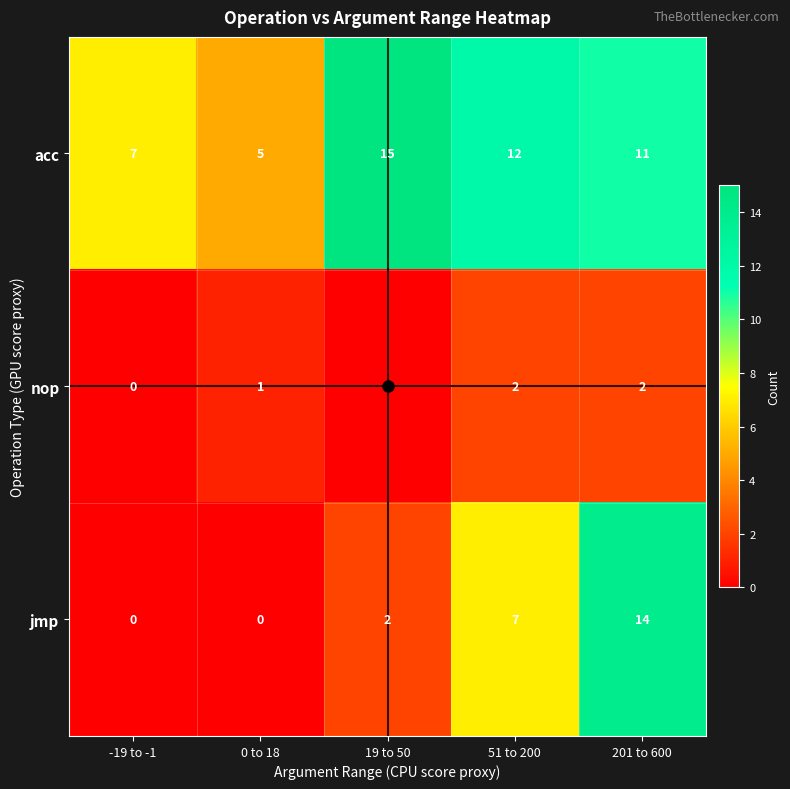

At which label does acc first exceed 11?

19 to 50